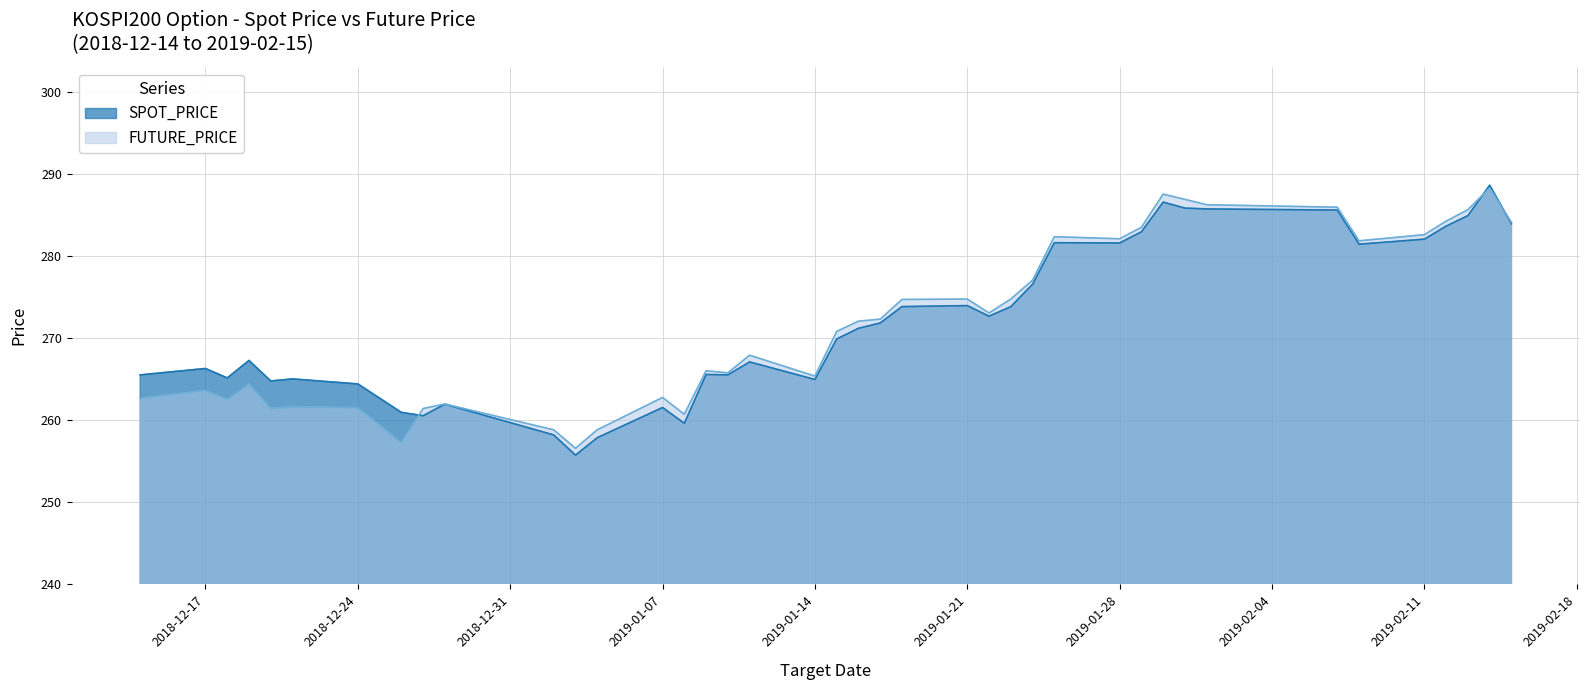

List the labels in order of SPOT_PRICE value, largest first.

2019-02-14, 2019-01-30, 2019-01-31, 2019-02-01, 2019-02-07, 2019-02-13, 2019-02-15, 2019-02-12, 2019-01-29, 2019-02-11, 2019-01-25, 2019-01-28, 2019-02-08, 2019-01-24, 2019-01-21, 2019-01-18, 2019-01-23, 2019-01-22, 2019-01-17, 2019-01-16, 2019-01-15, 2018-12-19, 2019-01-11, 2018-12-17, 2019-01-09, 2018-12-14, 2019-01-10, 2018-12-18, 2018-12-21, 2019-01-14, 2018-12-20, 2018-12-24, 2018-12-28, 2019-01-07, 2018-12-26, 2018-12-27, 2019-01-08, 2019-01-02, 2019-01-04, 2019-01-03